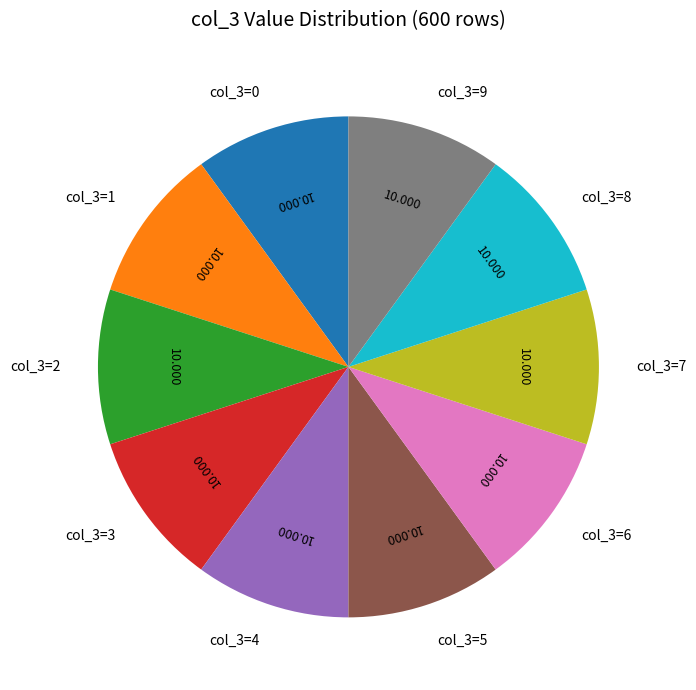

Is there a majority slice in this chart?

No